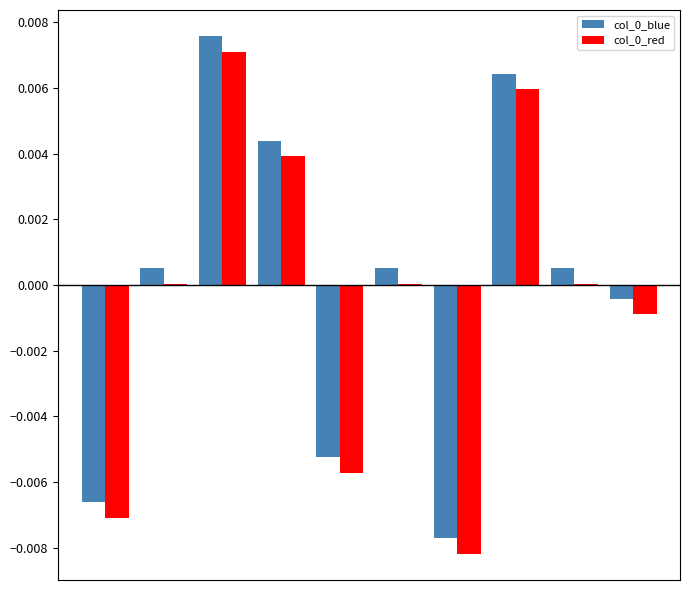

Are the bars horizontal?

No